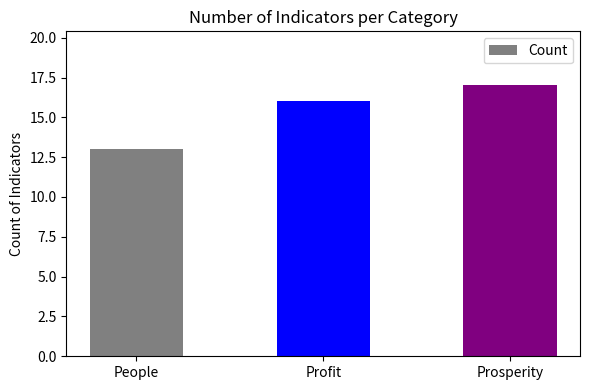

What is the difference between the maximum and minimum values?

4